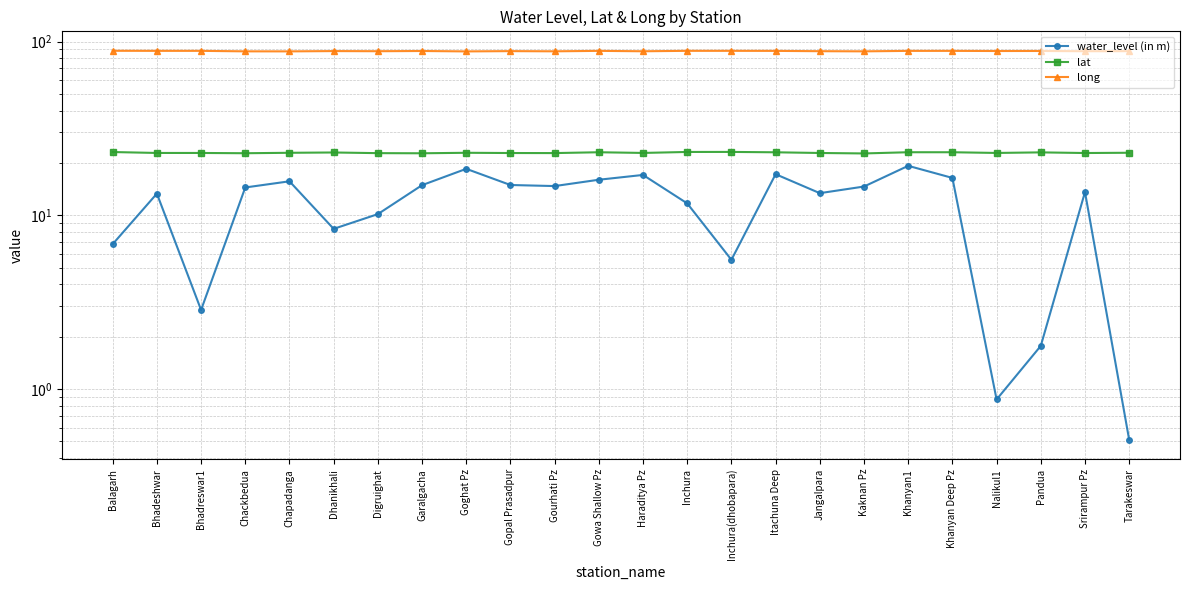

Which series has the largest range (max minus min)?

water_level (in m)